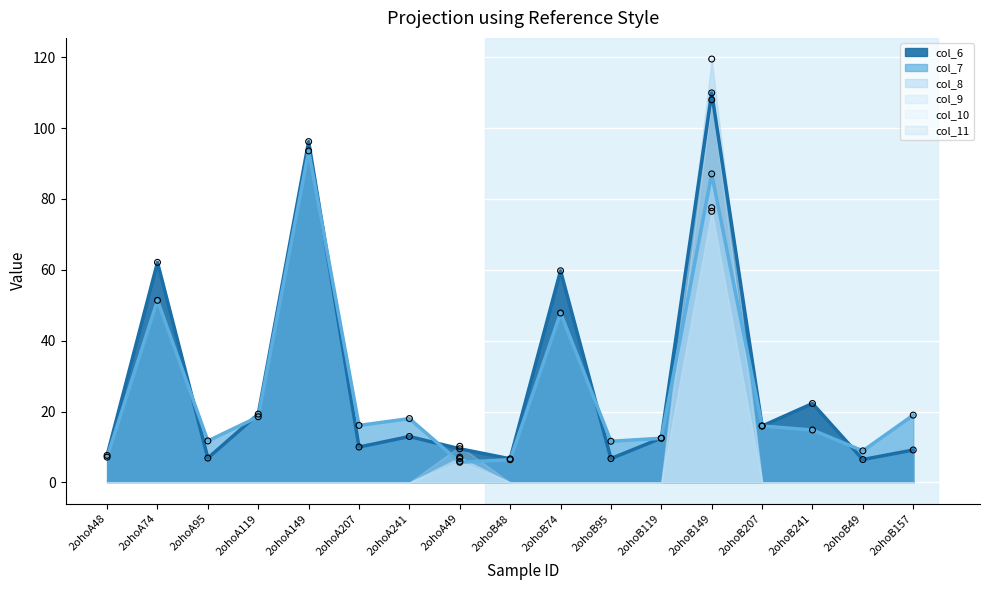

Which series contains the highest Y value?

col_8